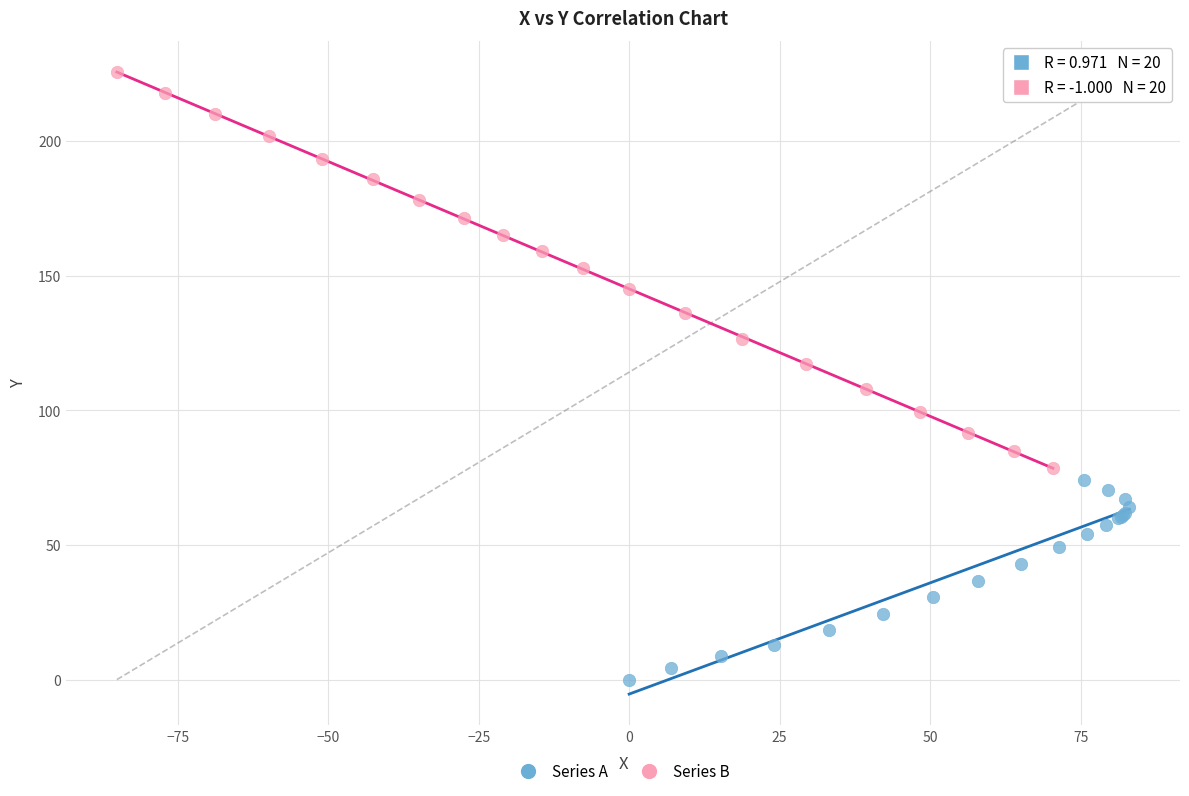

Which series reaches the maximum Y coordinate?

Series B